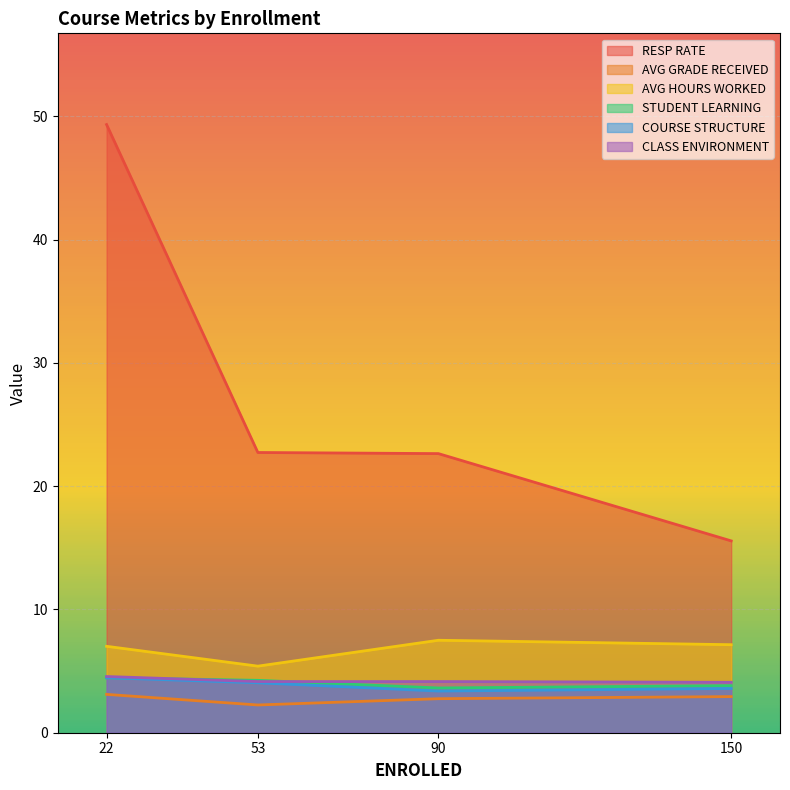

At which label does COURSE STRUCTURE first exceed 4?

22